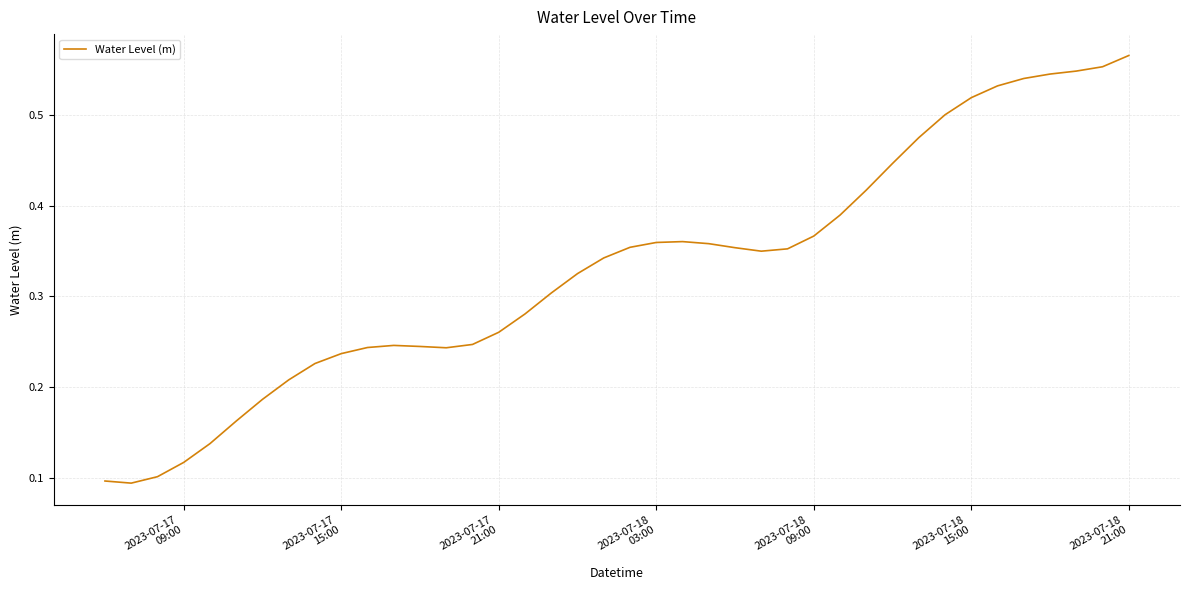

Is this an area chart (filled region under the line)?

No